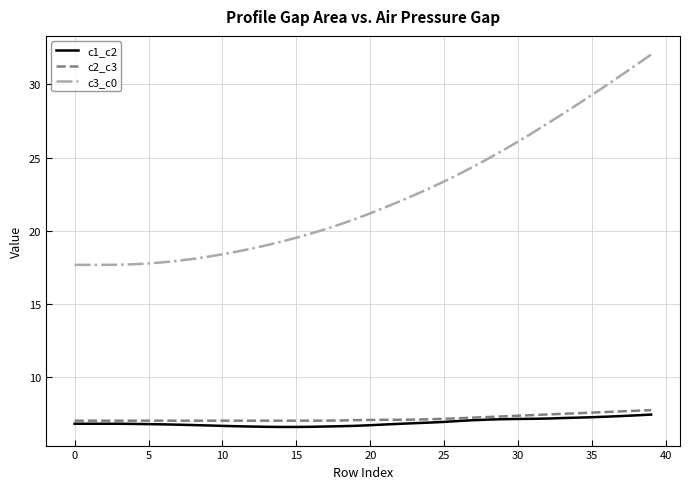

True or false: c1_c2 has more than 0 points higher than both neighbors.

True